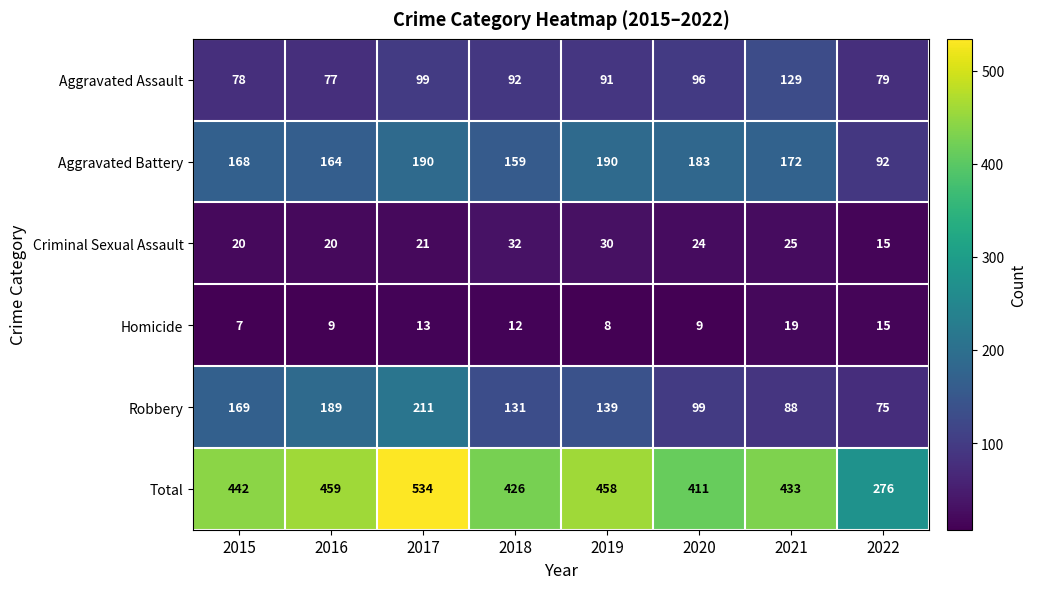

Is the value of Criminal Sexual Assault at 2018 greater than the value of Aggravated Battery at 2018?

No